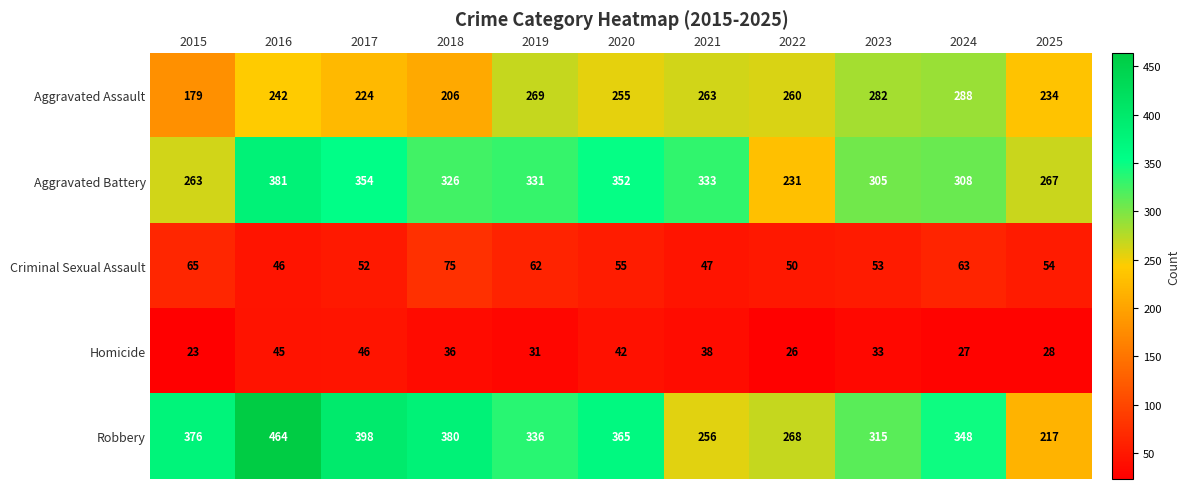

Rank the categories by Aggravated Assault value from highest to lowest.

2024, 2023, 2019, 2021, 2022, 2020, 2016, 2025, 2017, 2018, 2015